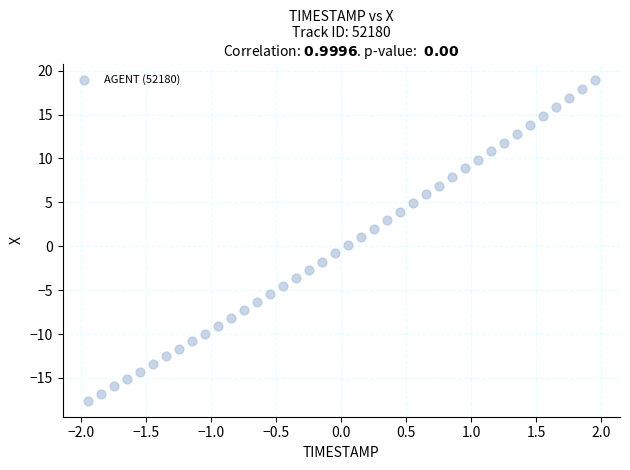

What is the range of Y values (max minus min)?

36.5